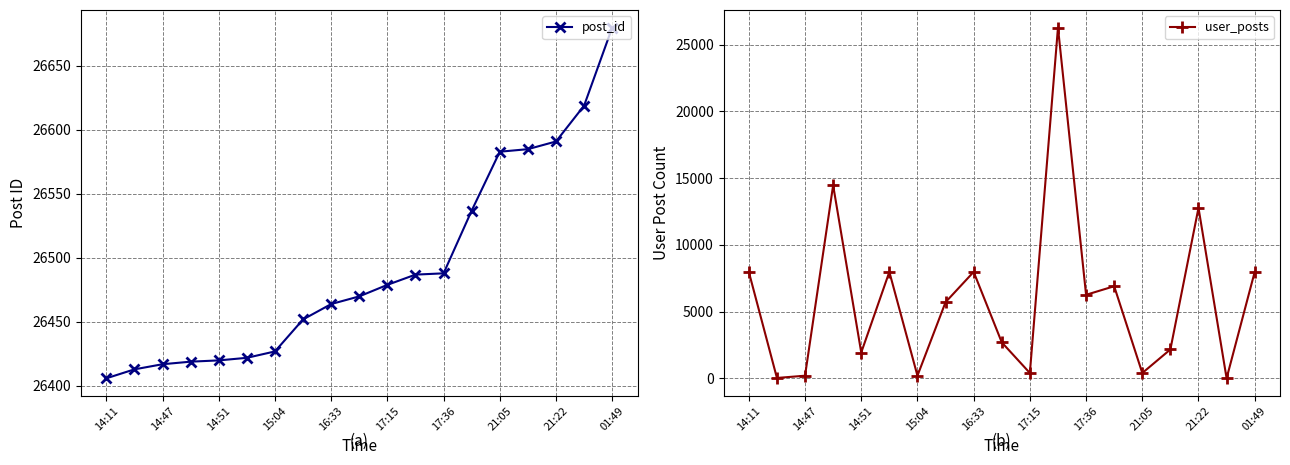

Does the chart display data point markers on the line(s)?

Yes